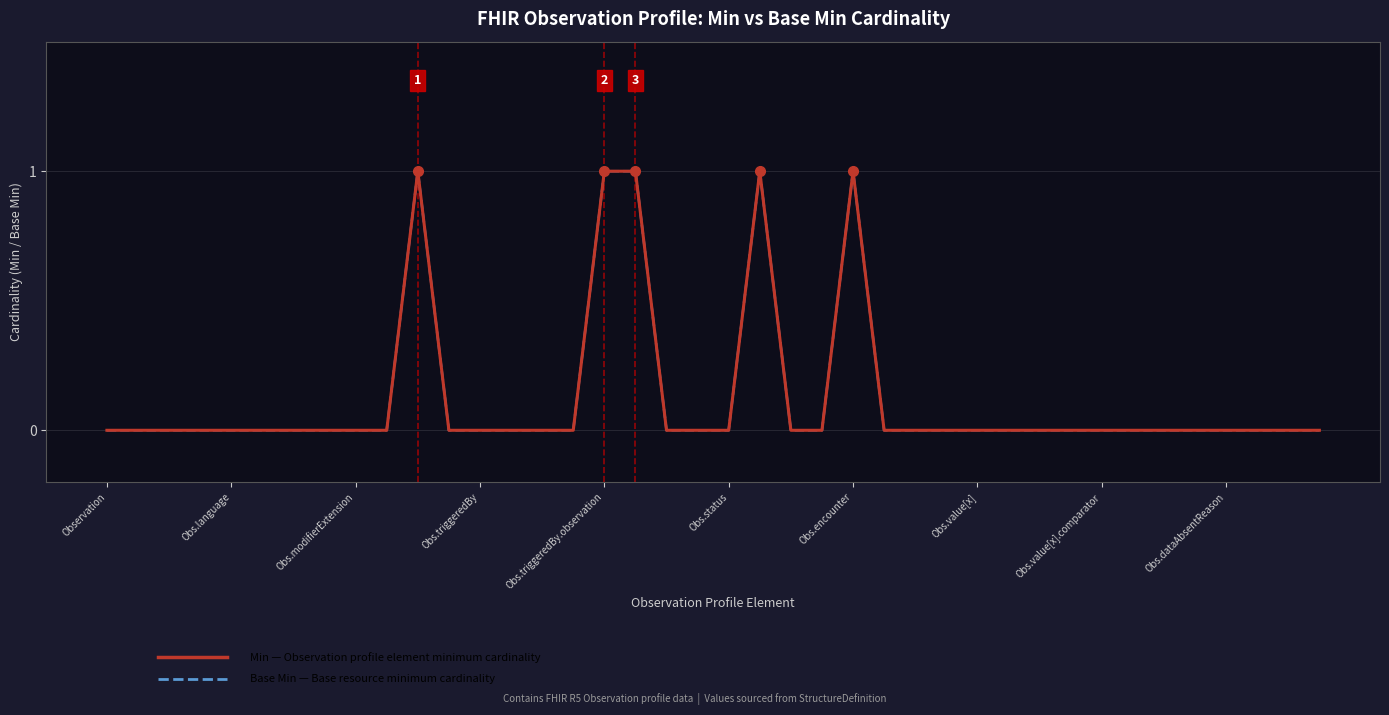

Does the chart display data point markers on the line(s)?

No